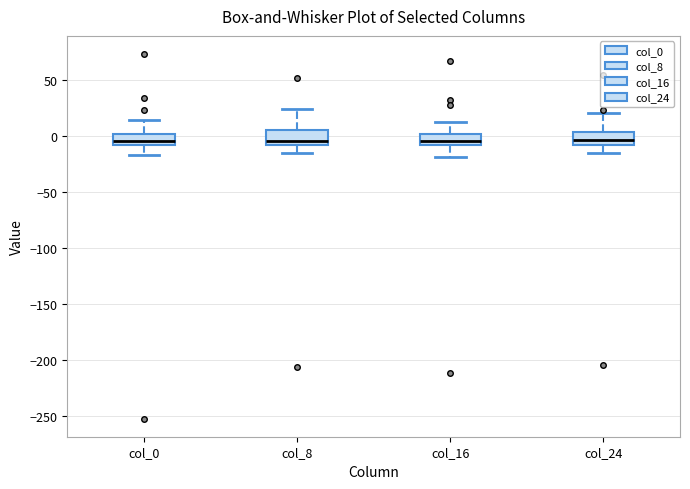

Reading left to right, read every box against the y-axis: the position of its median line, the range the box covers, and the ends of its whiskers. The values are not printed on the chart, so give them approximately, as read against the axis.

col_0: median -5, box -10 to 0, whiskers -15 to 15
col_8: median -5, box -10 to 5, whiskers -15 to 25
col_16: median -5, box -10 to 0, whiskers -20 to 15
col_24: median -5, box -10 to 5, whiskers -15 to 20